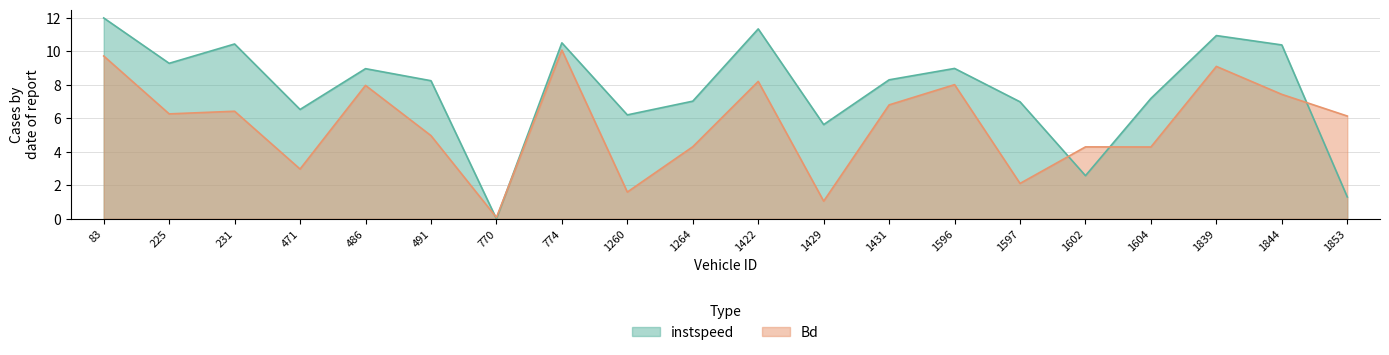

True or false: instspeed has a value of 9.3 at 225.

True